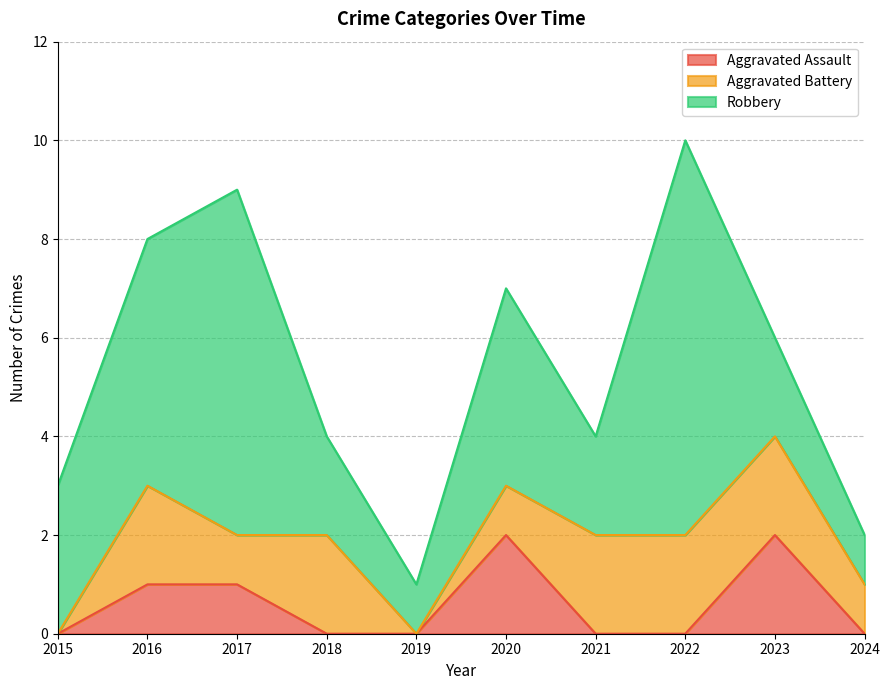

Which has a higher value, 2015 or 2016?

2016